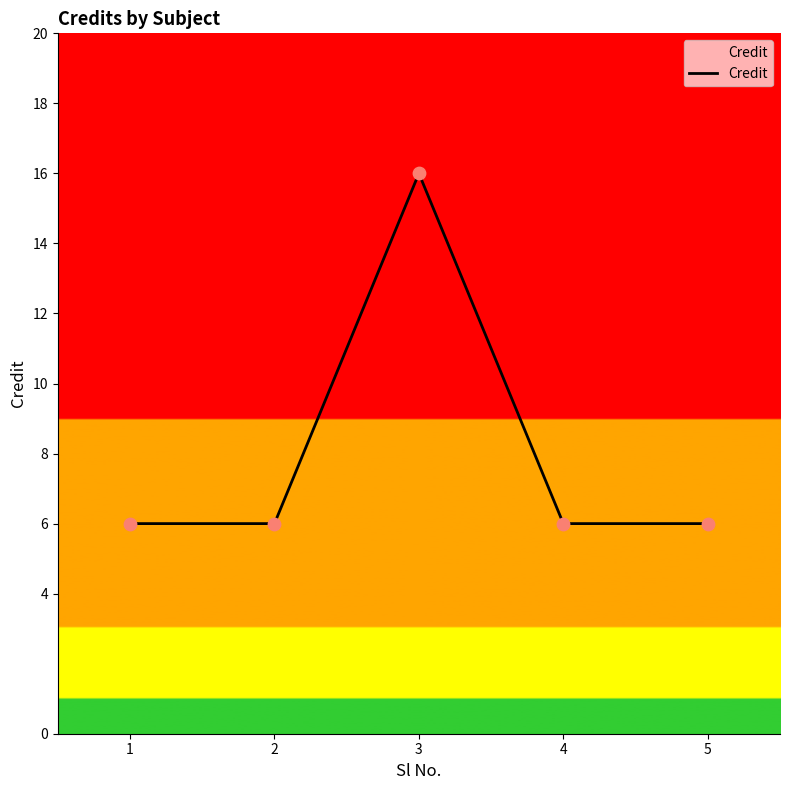

What is the change in value from 3 to 4?

-10